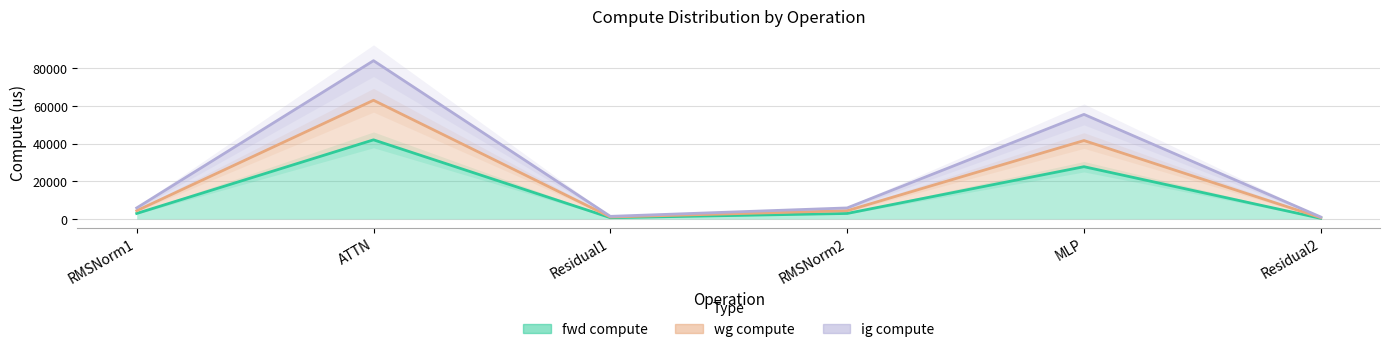

What are all the series names shown in the legend?

fwd compute, wg compute, ig compute